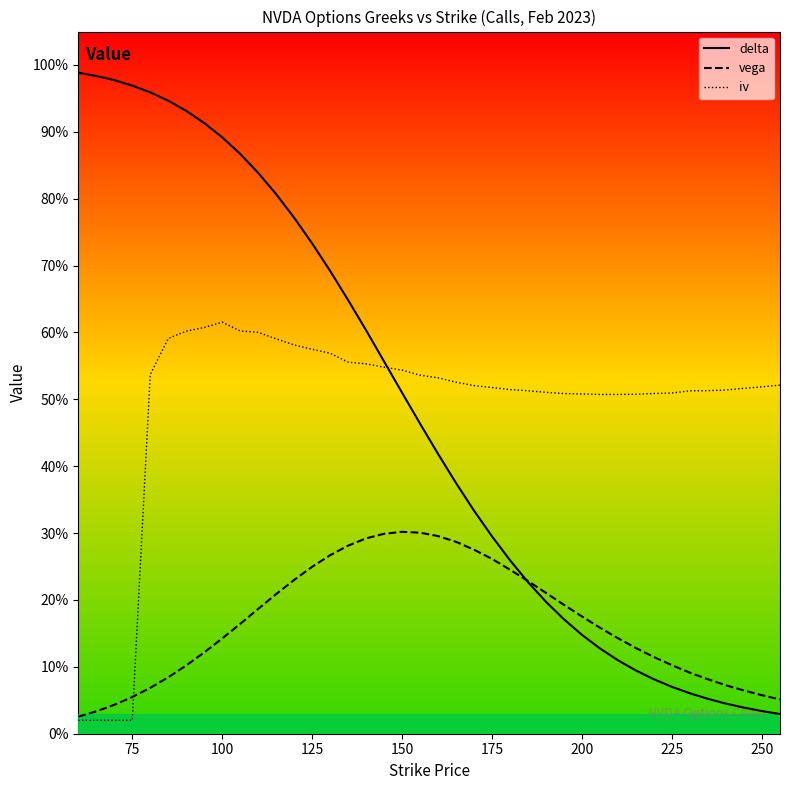

What is the difference between the maximum and minimum values in the delta series?

1.0